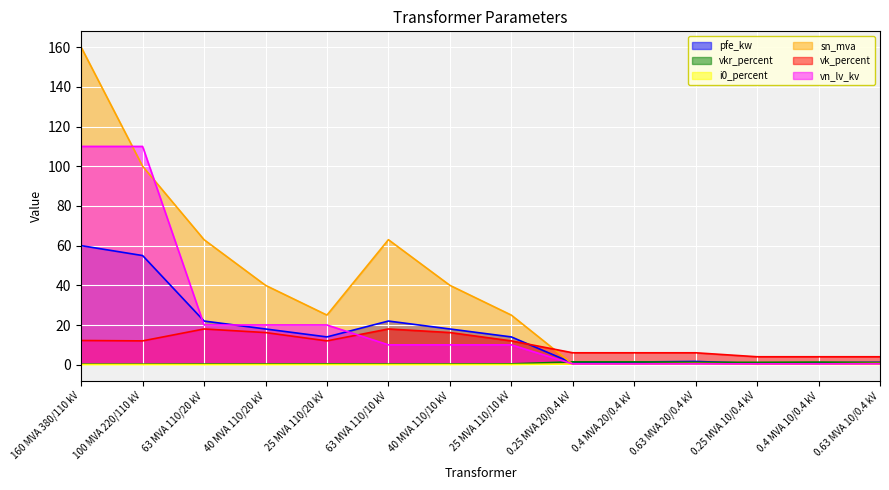

How many intersections are there between sn_mva and vk_percent?

1